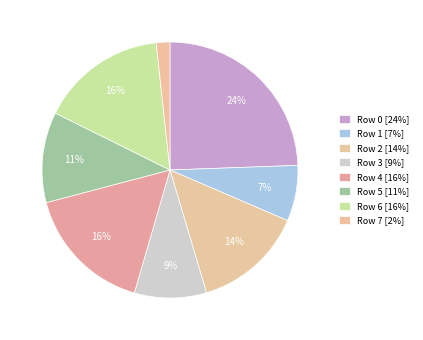

To the nearest percent, what is the average slice percentage?

12%